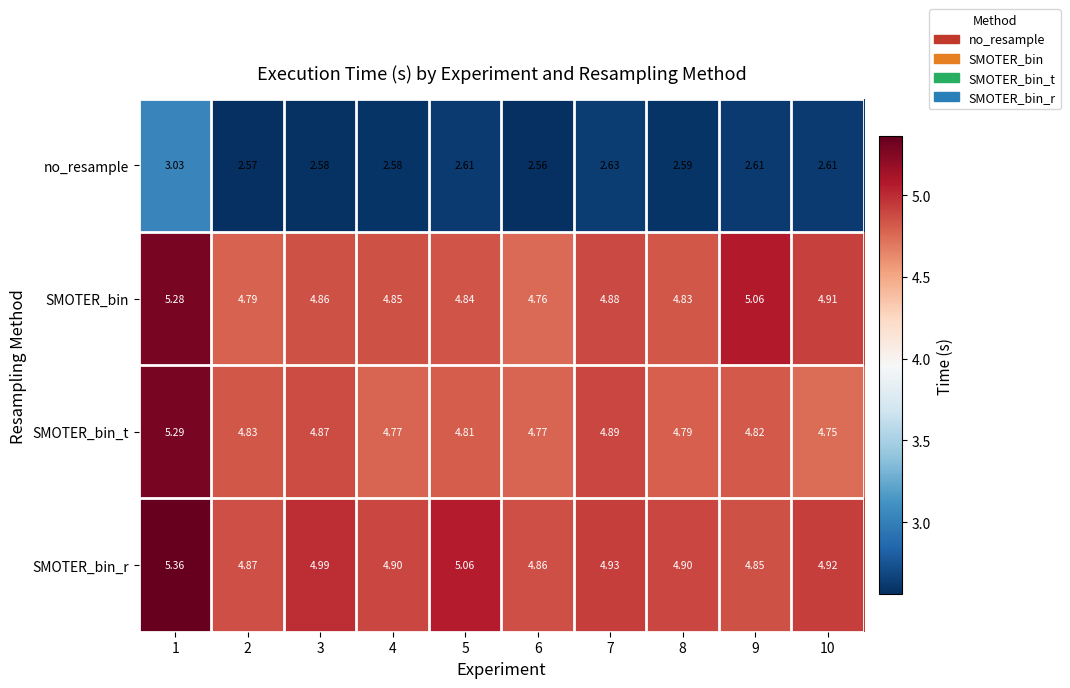

Is the value of SMOTER_bin_t at 9 greater than the value of no_resample at 5?

Yes